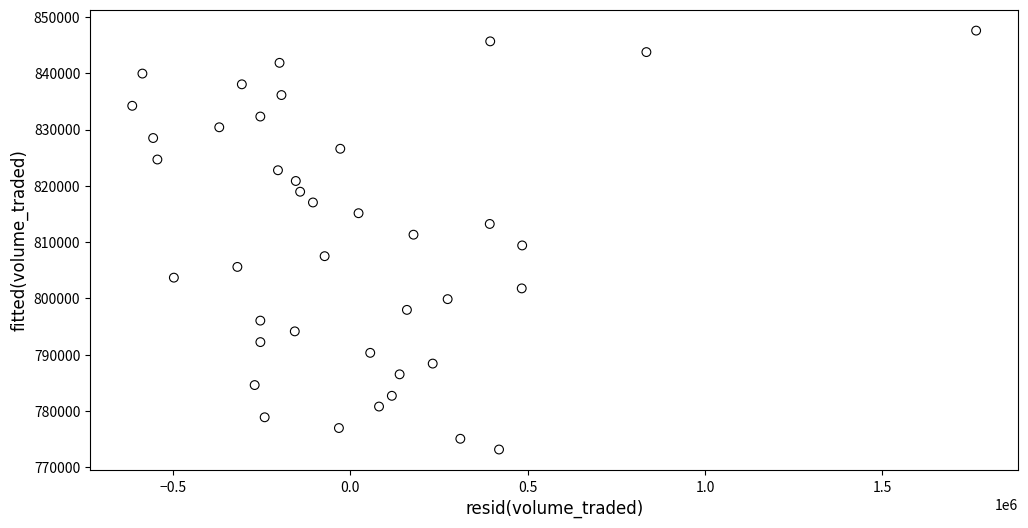

What is the range of X values (max minus min)?

2379299.9